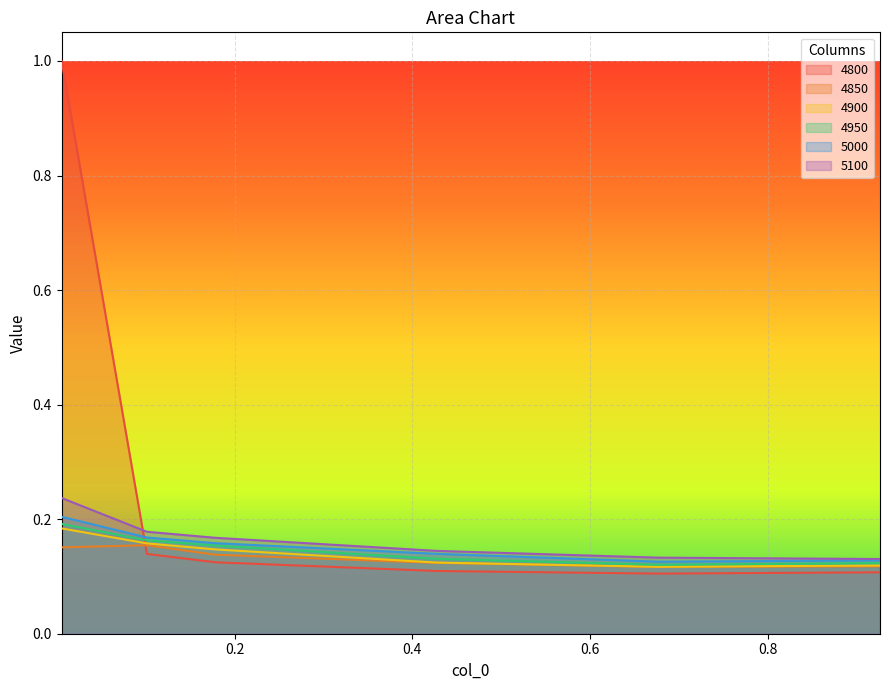

List the series in order of their peak value, lowest first.

4850, 4900, 4950, 5000, 5100, 4800